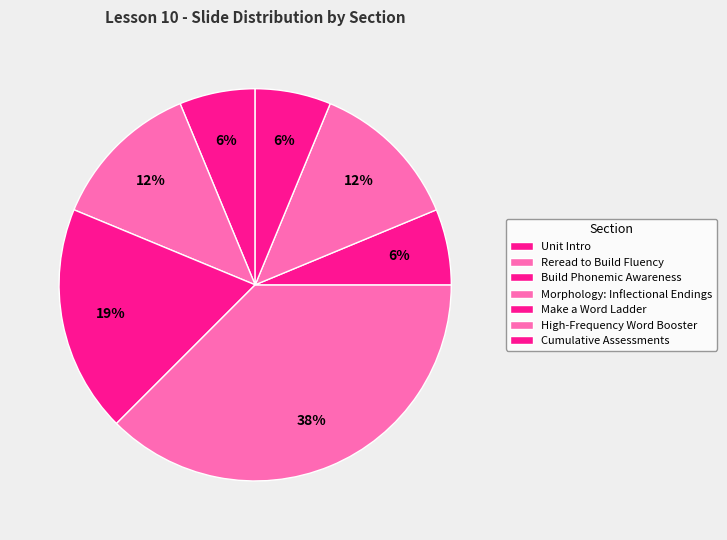

How many segments does this pie chart have?

7